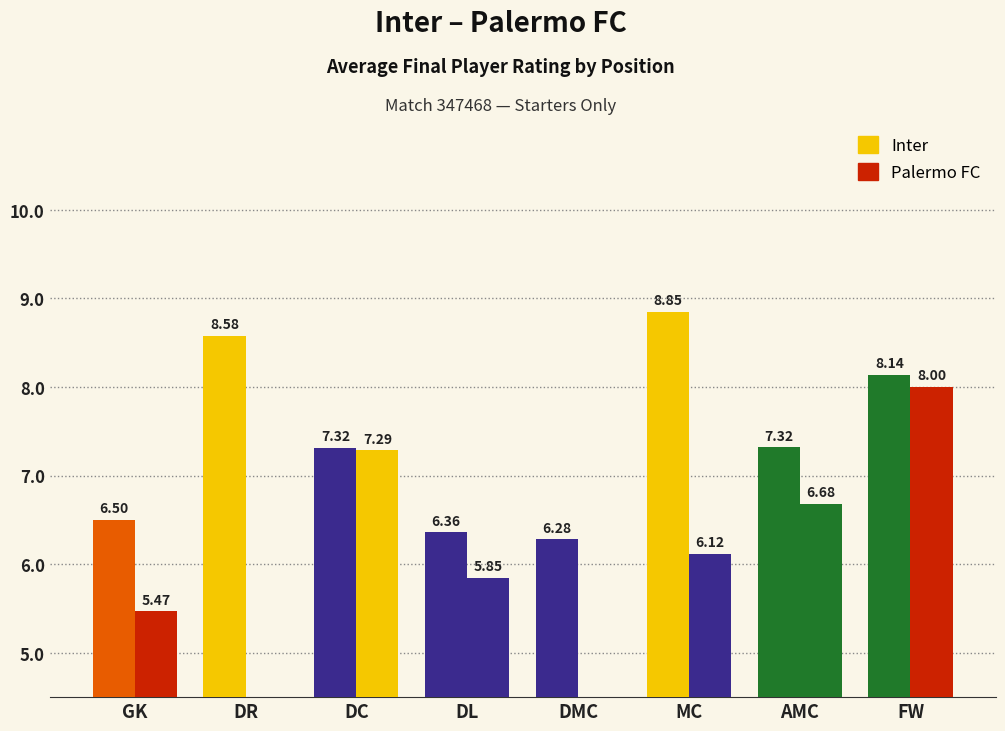

Reading left to right, what are all the values shown in this chart?

Inter: 6.5	8.6	7.3	6.4	6.3	8.8	7.3	8.1
Palermo FC: 5.5	0.0	7.3	5.8	0.0	6.1	6.7	8.0